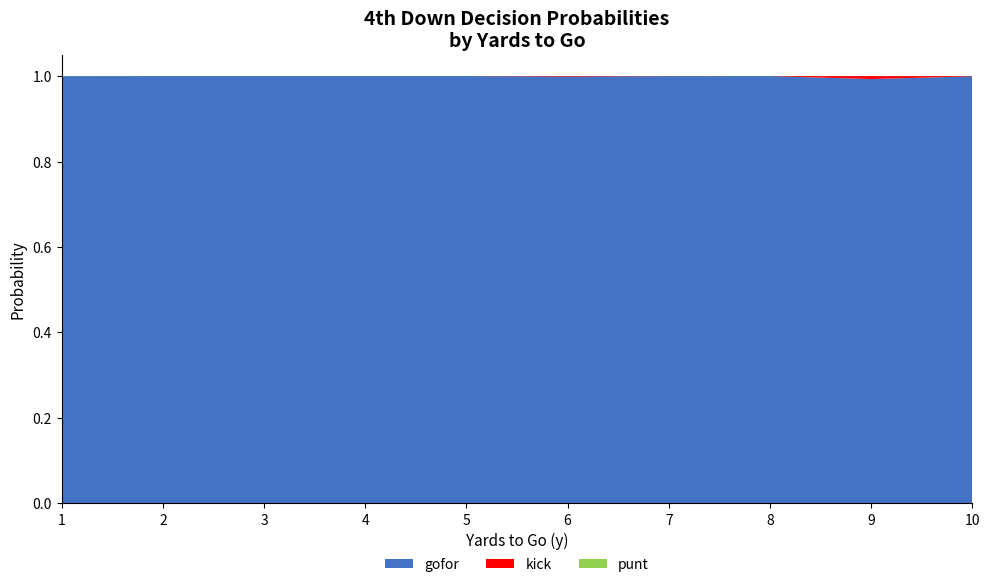

Reading left to right, list all the values displayed in this chart.

gofor: 1=1.0	2=1.0	3=1.0	4=1.0	5=1.0	6=1.0	7=1.0	8=1.0	9=1.0	10=1.0
kick: 1=0.0	2=0.0	3=0.0	4=0.0	5=0.0	6=0.0	7=0.0	8=0.0	9=0.0	10=0.0
punt: 1=0.0	2=0.0	3=0.0	4=0.0	5=0.0	6=0.0	7=0.0	8=0.0	9=0.0	10=0.0